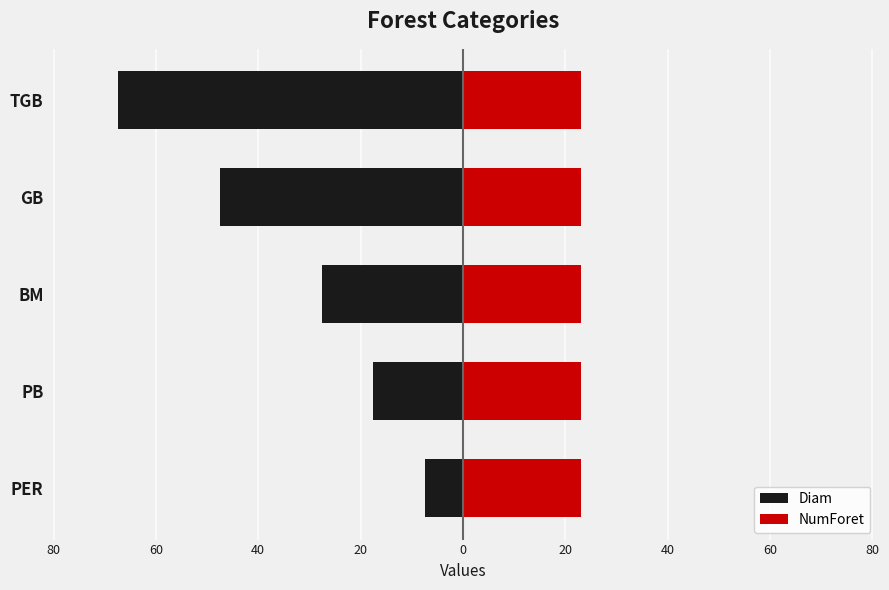

The value of Diam at PB is -17.5. True or false?

True